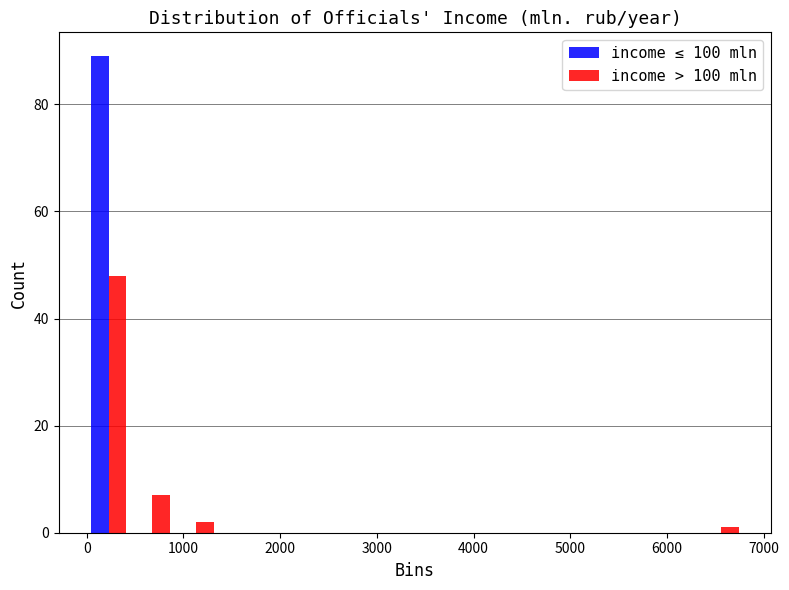

Reading left to right, transcribe this chart: for each range on the x-axis, give the height of each series' bar. Neither the bar edges nor the heights are printed on the chart, so give them approximately, as read against the axes.

0 to 500: income ≤ 100 mln=90	income > 100 mln=48
500 to 900: income ≤ 100 mln=0	income > 100 mln=8
900 to 1400: income ≤ 100 mln=0	income > 100 mln=2
1400 to 1800: income ≤ 100 mln=0	income > 100 mln=0
1800 to 2300: income ≤ 100 mln=0	income > 100 mln=0
2300 to 2700: income ≤ 100 mln=0	income > 100 mln=0
2700 to 3200: income ≤ 100 mln=0	income > 100 mln=0
3200 to 3600: income ≤ 100 mln=0	income > 100 mln=0
3600 to 4100: income ≤ 100 mln=0	income > 100 mln=0
4100 to 4500: income ≤ 100 mln=0	income > 100 mln=0
4500 to 5000: income ≤ 100 mln=0	income > 100 mln=0
5000 to 5400: income ≤ 100 mln=0	income > 100 mln=0
5400 to 5900: income ≤ 100 mln=0	income > 100 mln=0
5900 to 6300: income ≤ 100 mln=0	income > 100 mln=0
6300 to 6800: income ≤ 100 mln=0	income > 100 mln=under 2